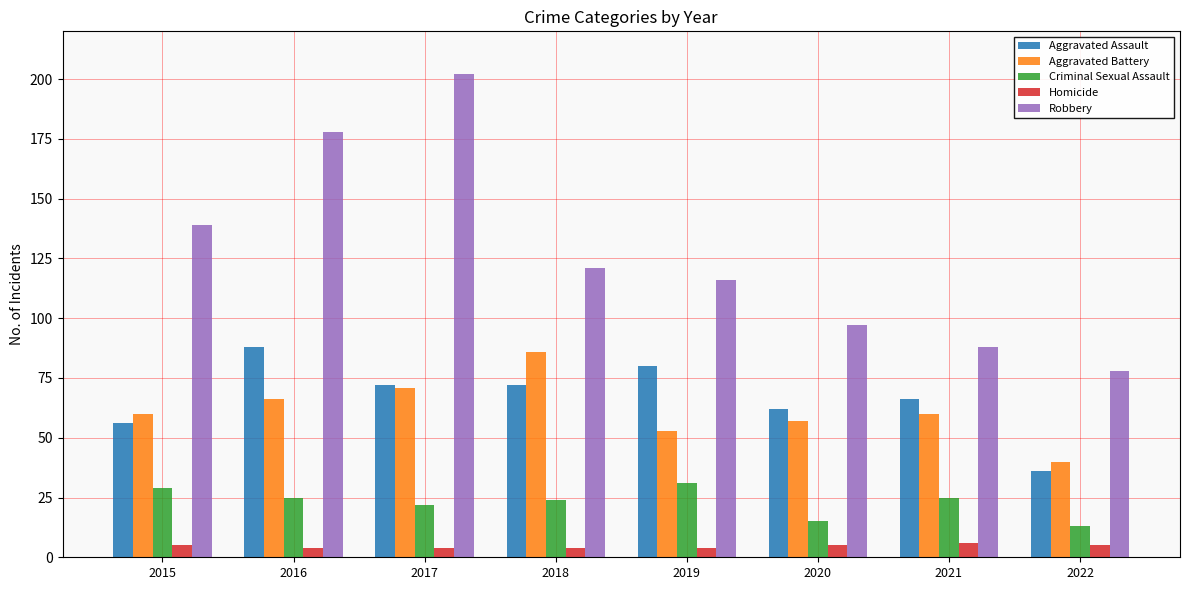

What is the smallest value displayed?

4